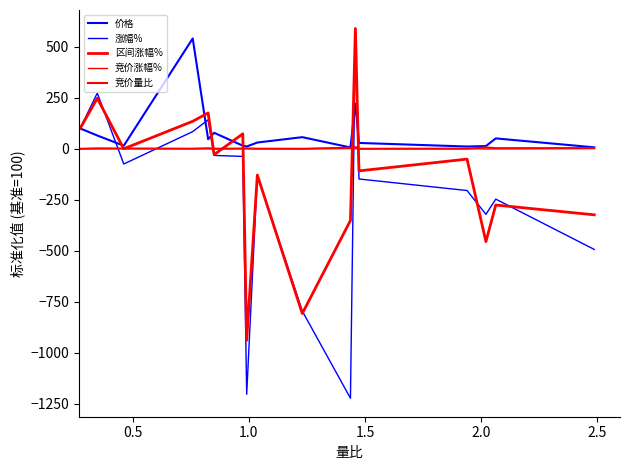

How many values in the 价格 series are below 30?

8